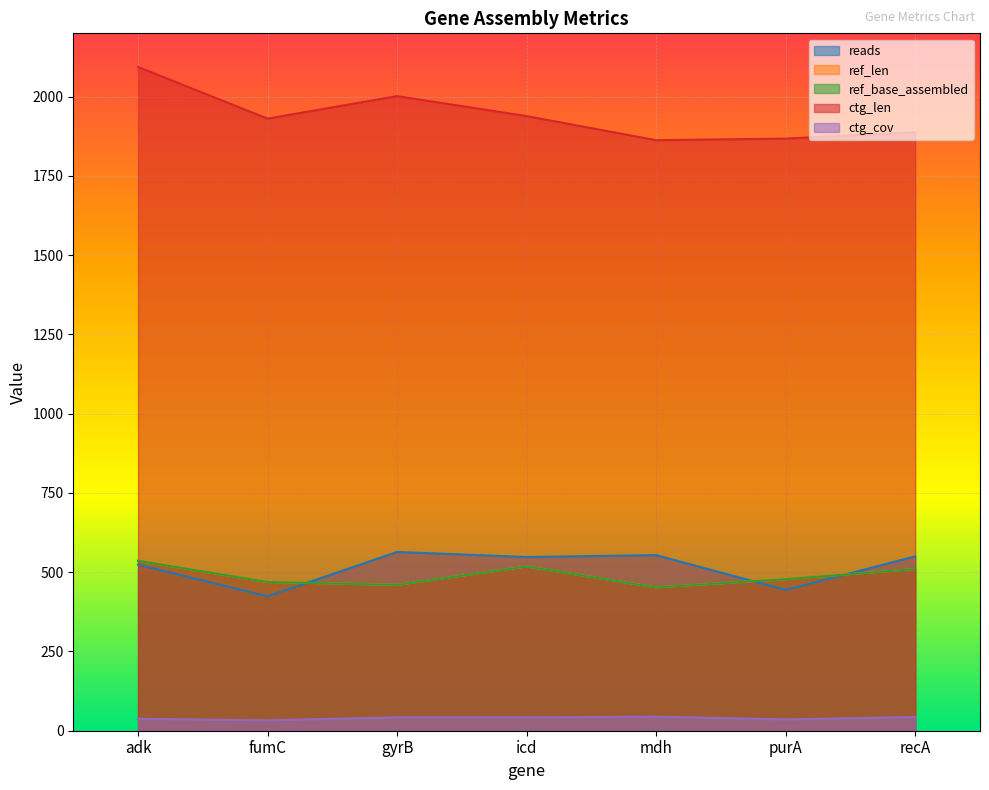

What is the value of the ctg_len point at the 4th from the left?

1939.0